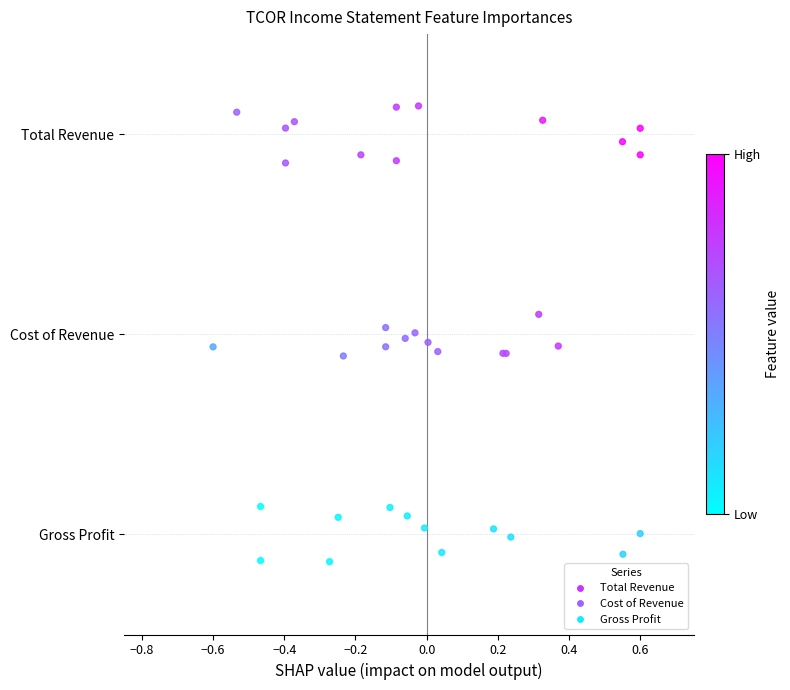

Which series contains the lowest Y value?

Gross Profit